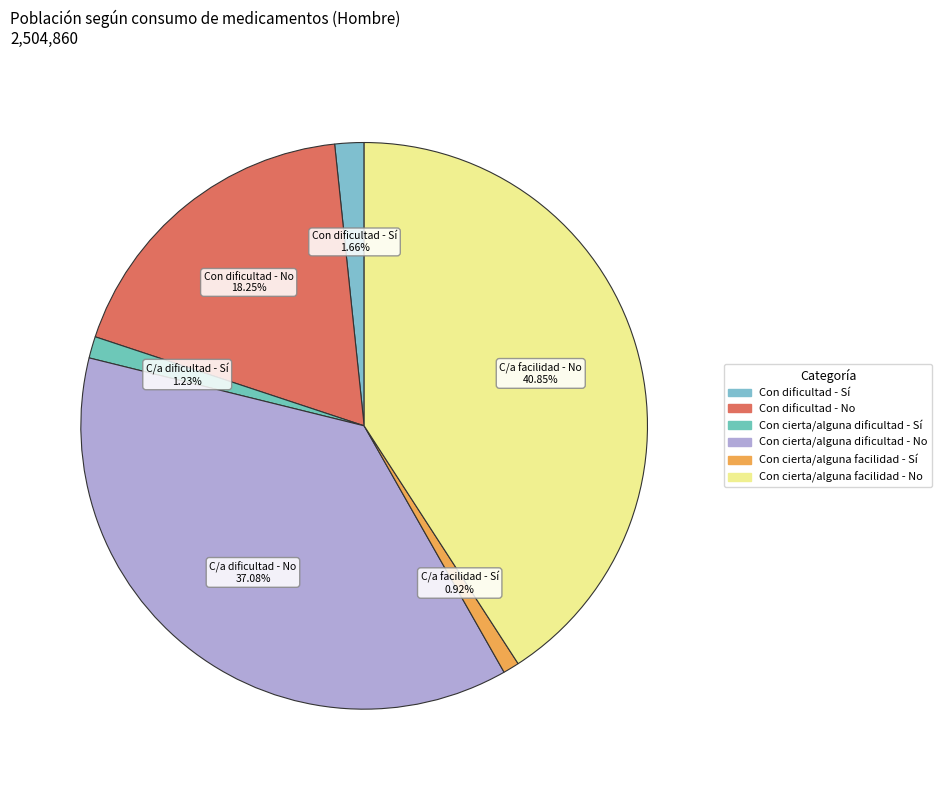

To the nearest percent, what is the combined percentage of Con dificultad - Sí and Con cierta/alguna dificultad - Sí?

3%